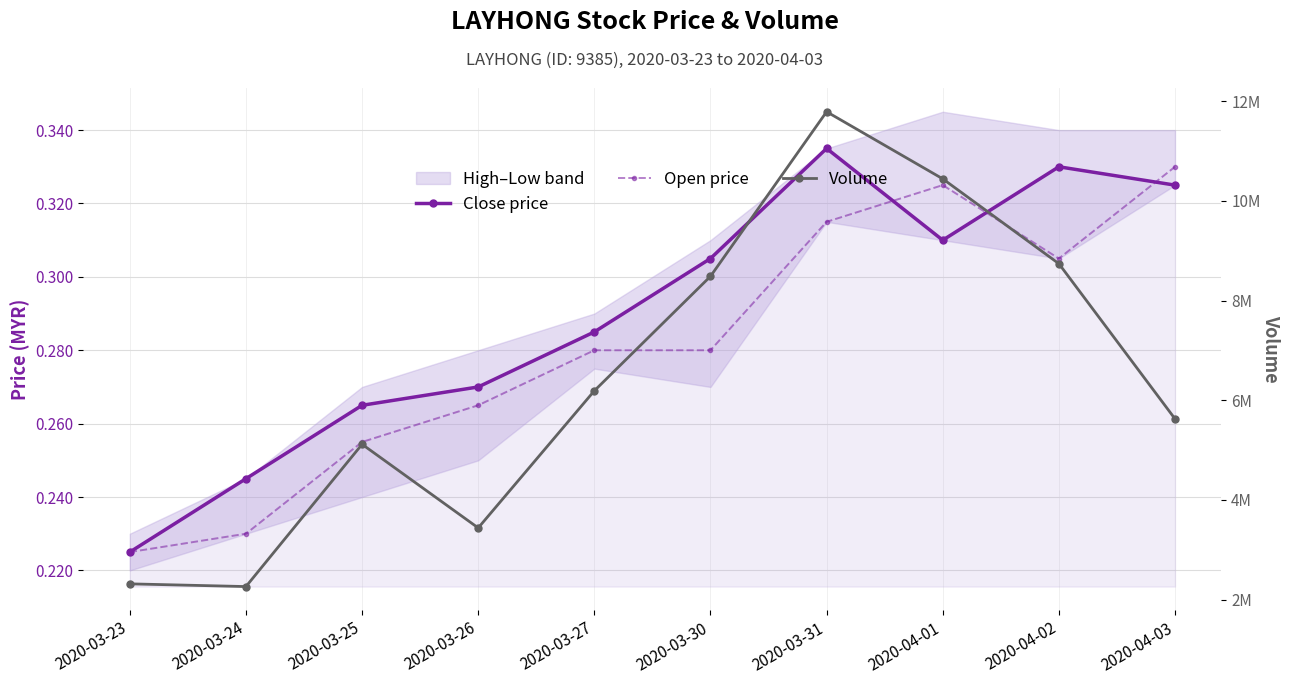

How many interior local valleys does the Open price series have?

1